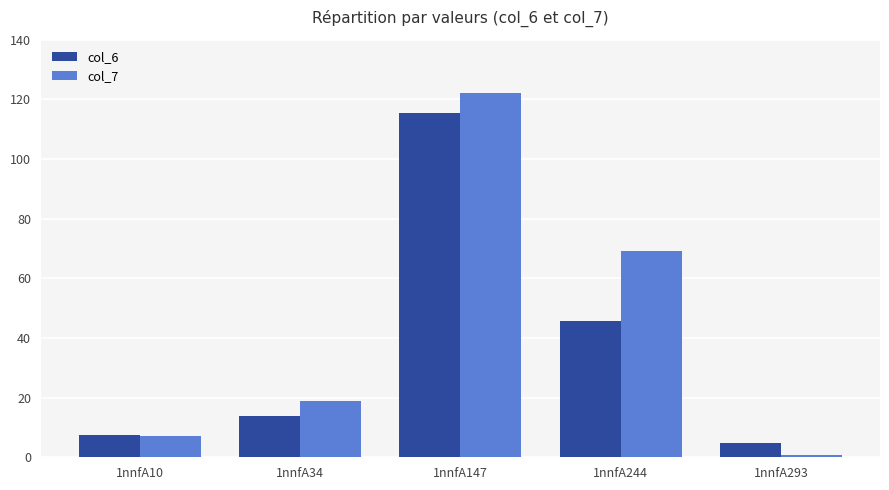

List the series in order of their peak value, lowest first.

col_6, col_7